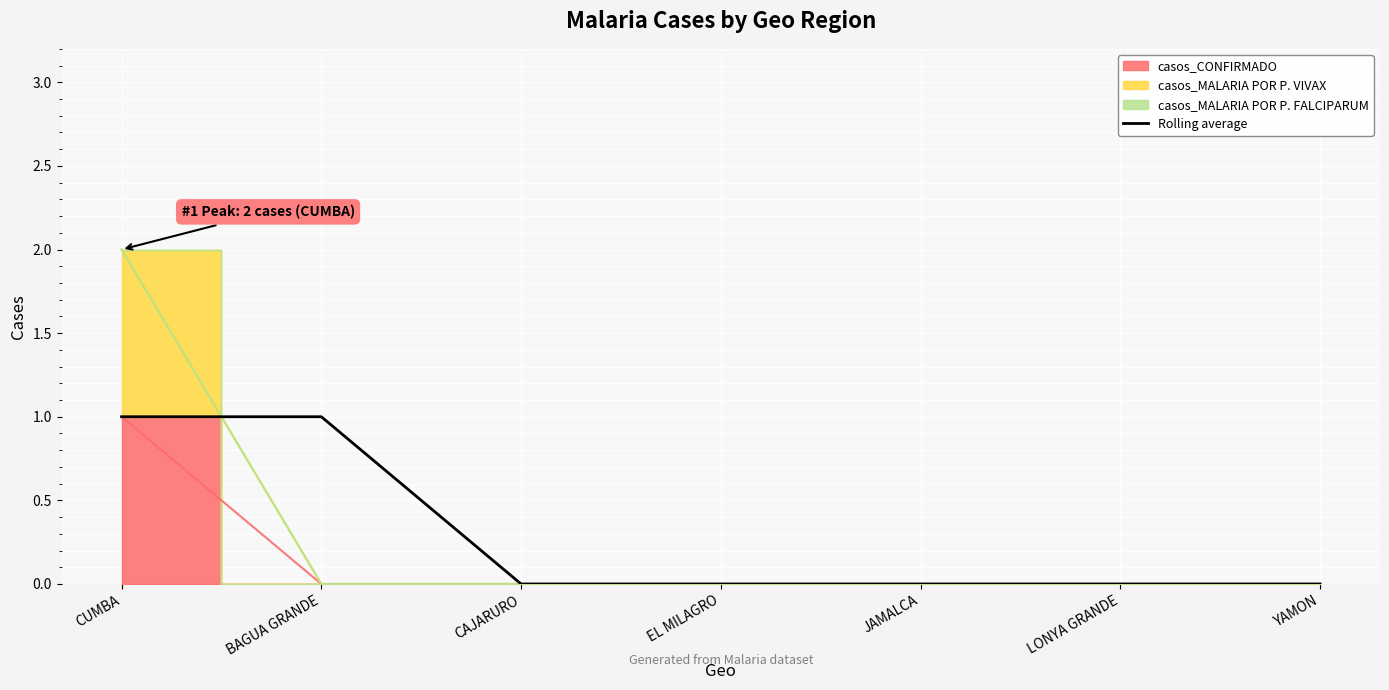

What is the difference between the maximum and minimum values?

1